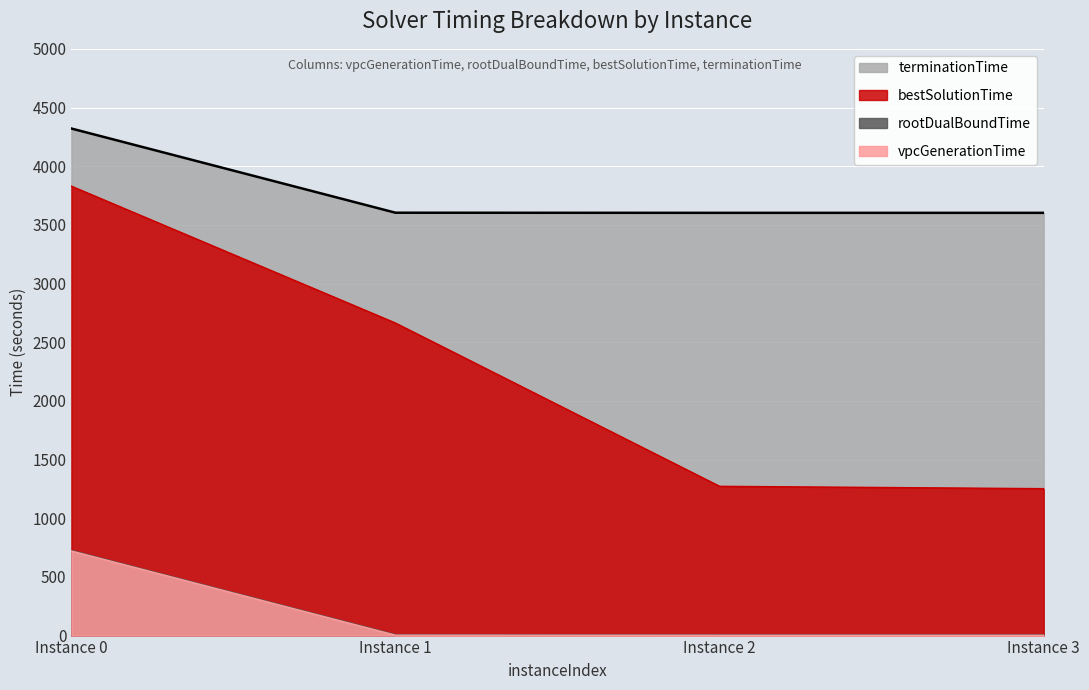

What is the minimum value shown in the chart?

2.4